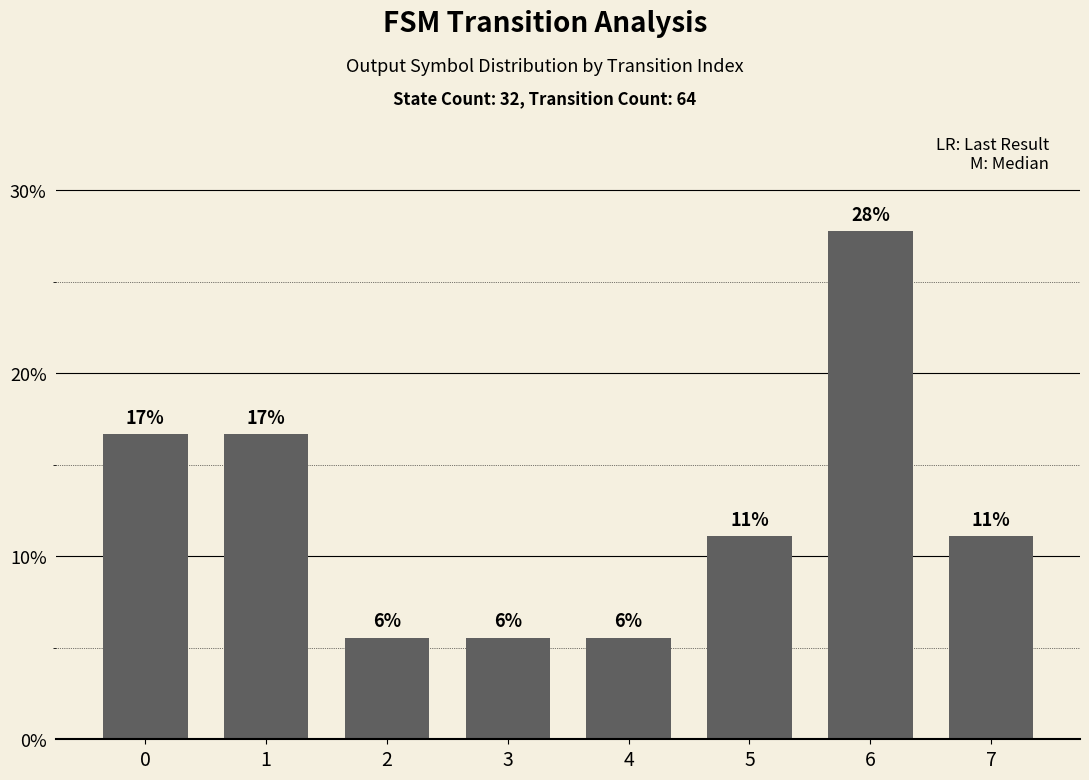

What is the greatest value displayed?

27.8